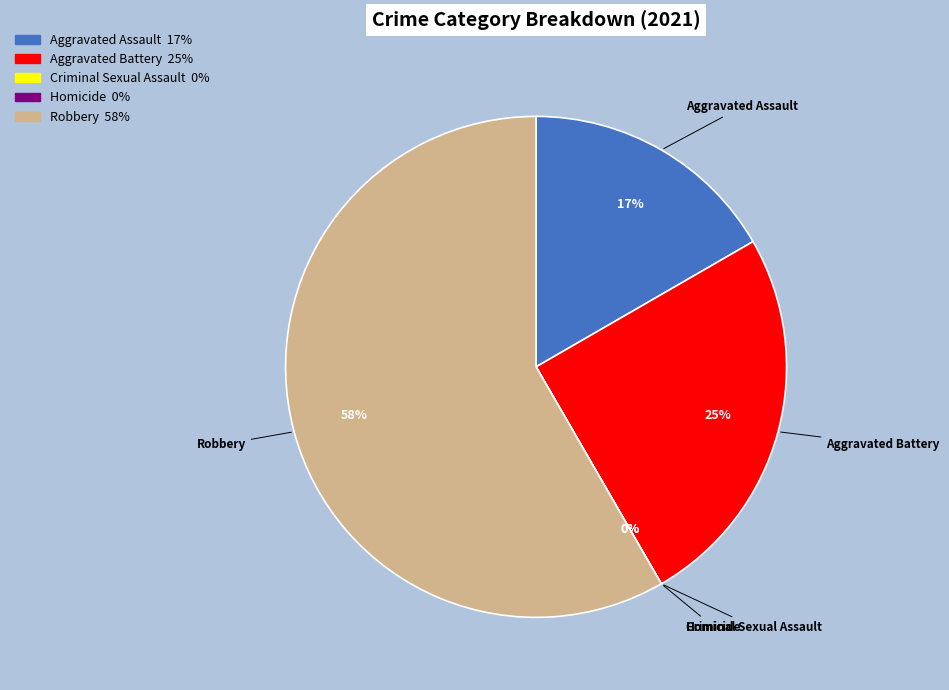

Does Aggravated Battery account for over 50% of the chart?

No